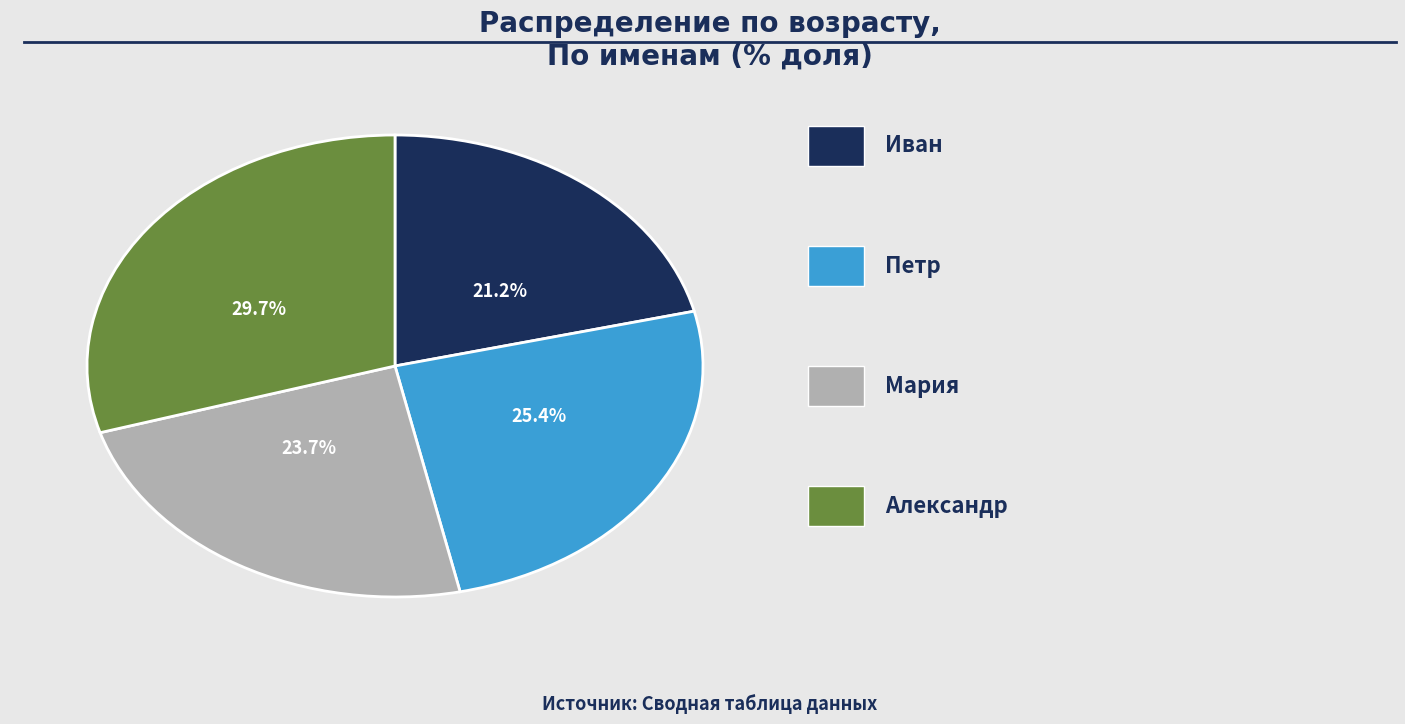

Does any single category account for the majority?

No